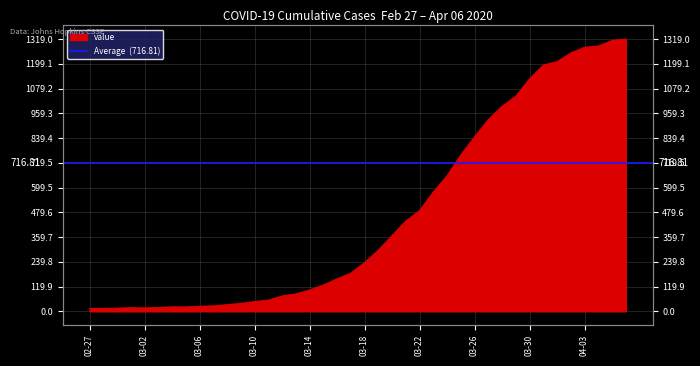

Count the number of categories in the chart.

40